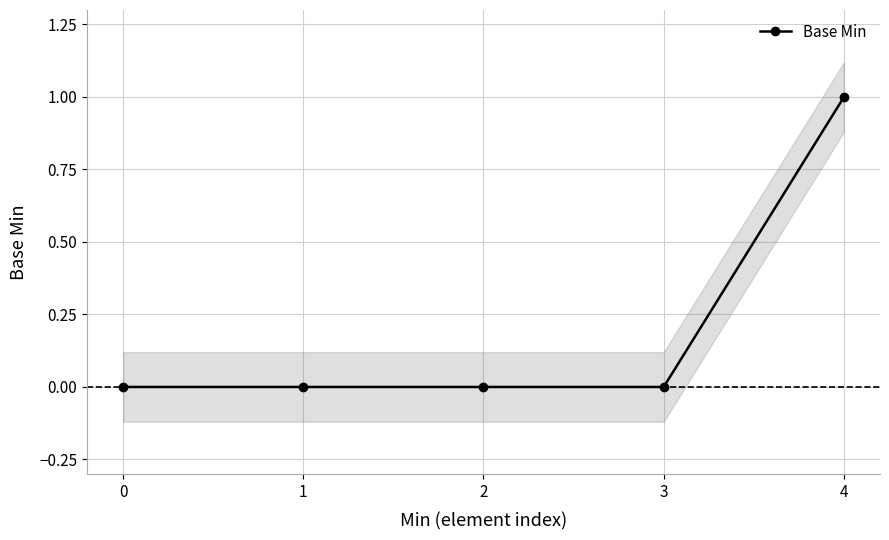

Reading right to left, extract all data points from this chart.

1	0	0	0	0